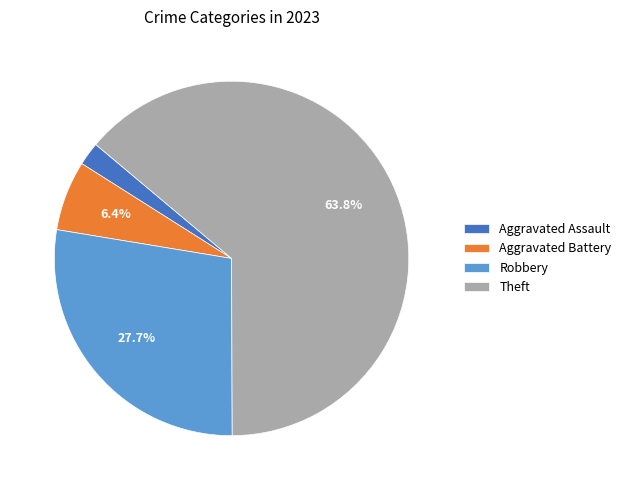

What is the ratio of the value at Theft to the value at Robbery?

2.3